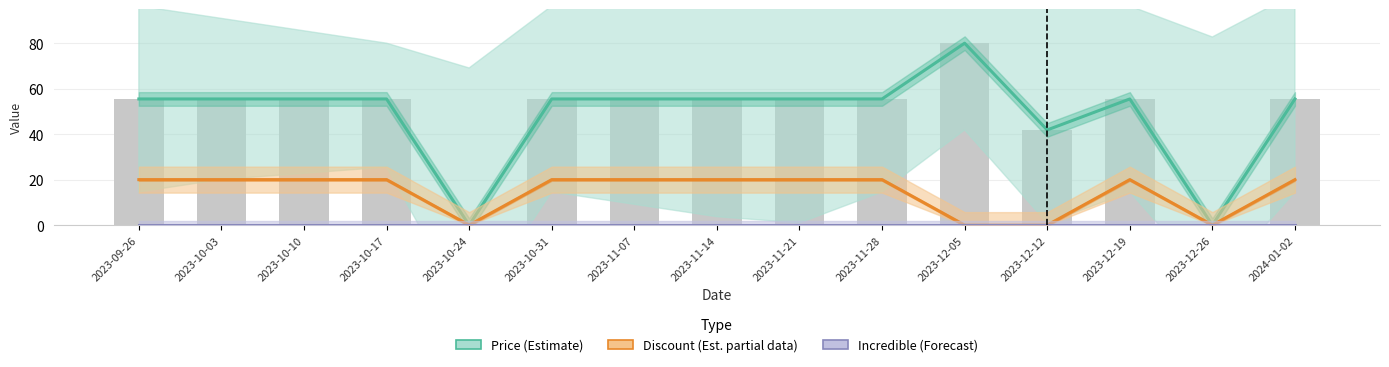

The Discount (Est. partial) series shows 0.0 at 2023-12-26. True or false?

True